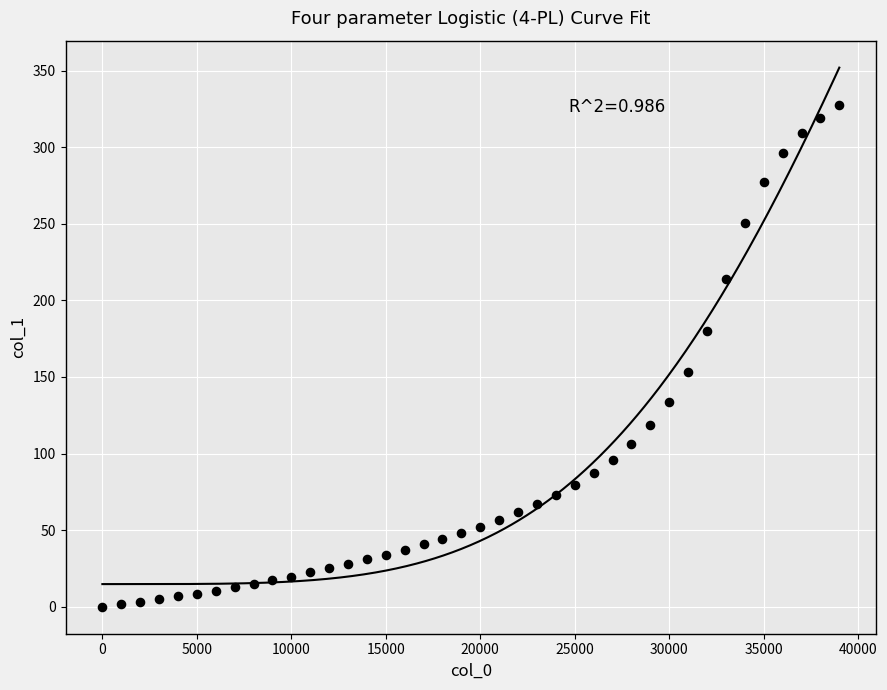

What is the range of X values (max minus min)?

39000.0